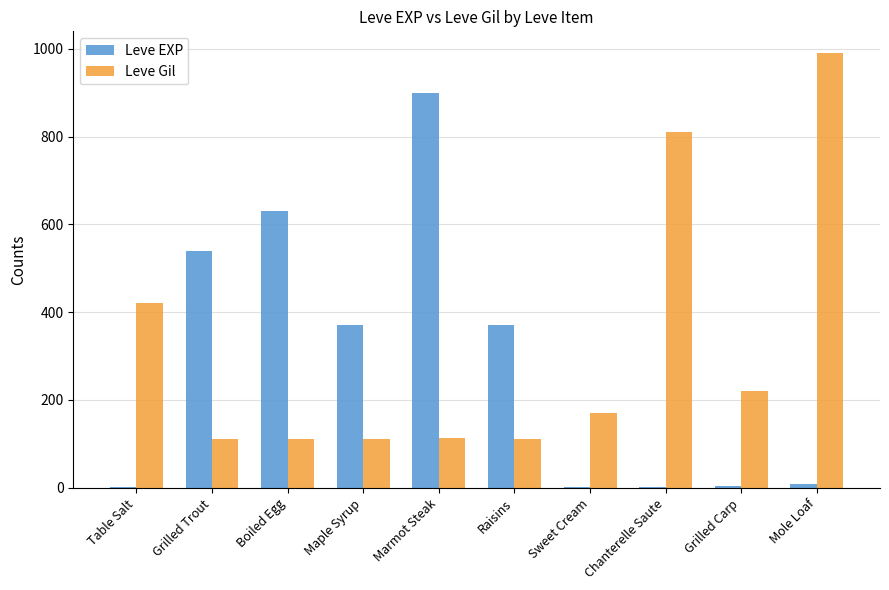

What is the maximum value shown in the chart?

990